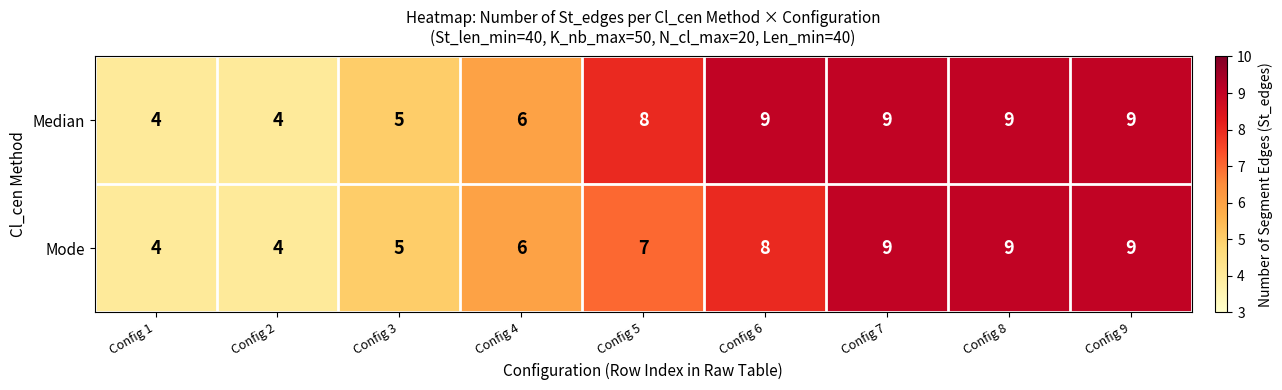

Which series changed the most between Config 5 and Config 8?

Mode